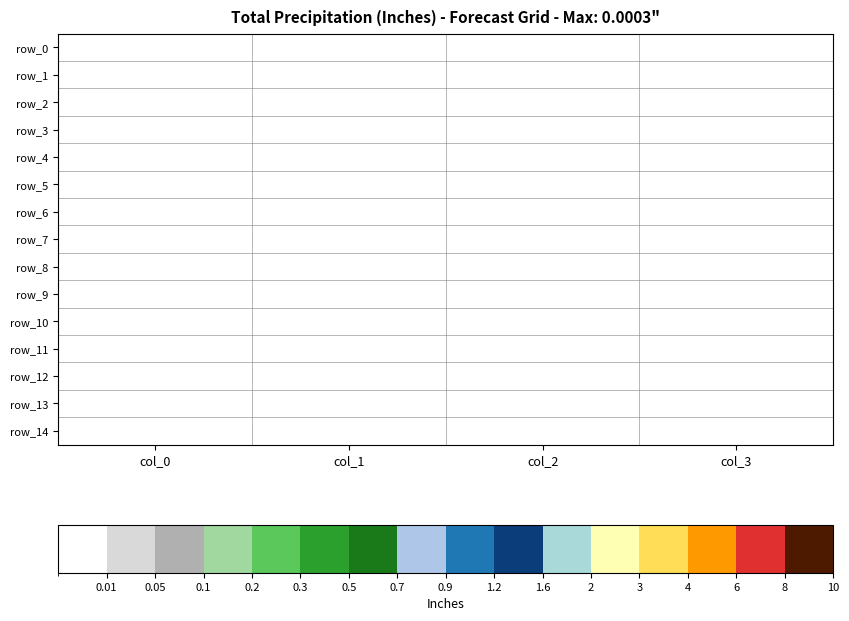

Which category has the highest value in the row_10 series?

col_0